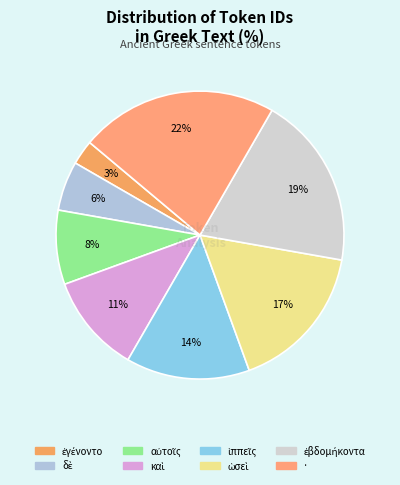

Is · the majority of the pie?

No